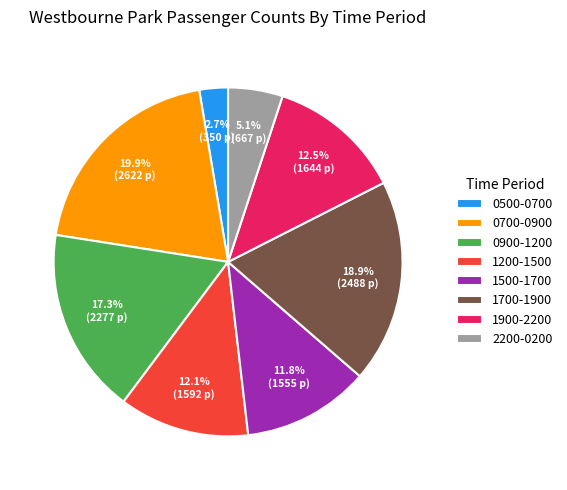

Combined, do 0700-0900 and 1500-1700 account for over 50%?

No